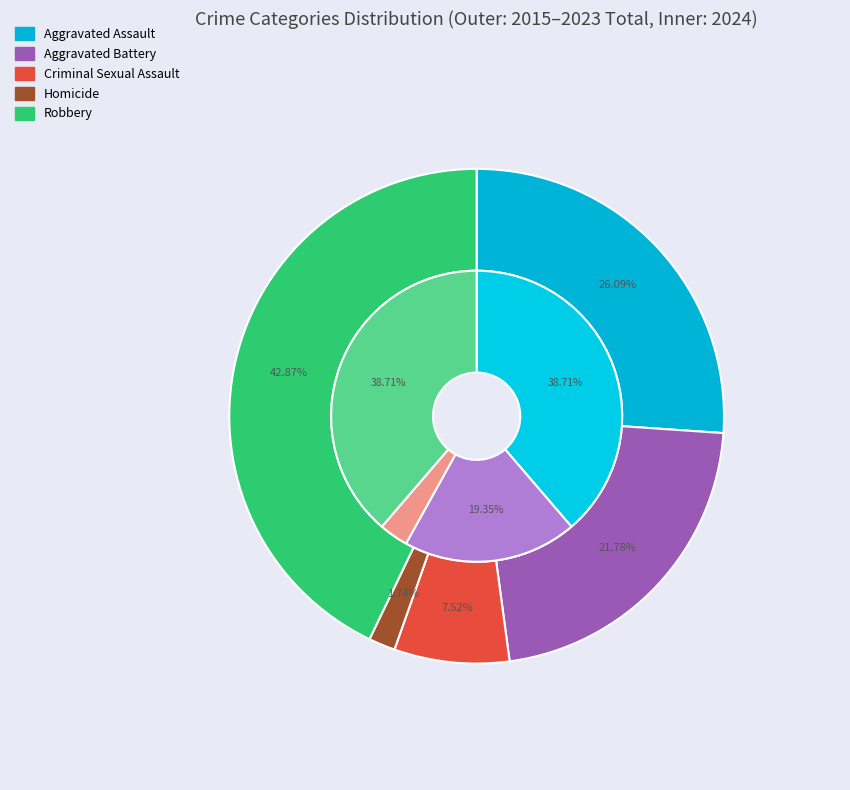

Do 9 and 8 together represent more than half of the pie?

No